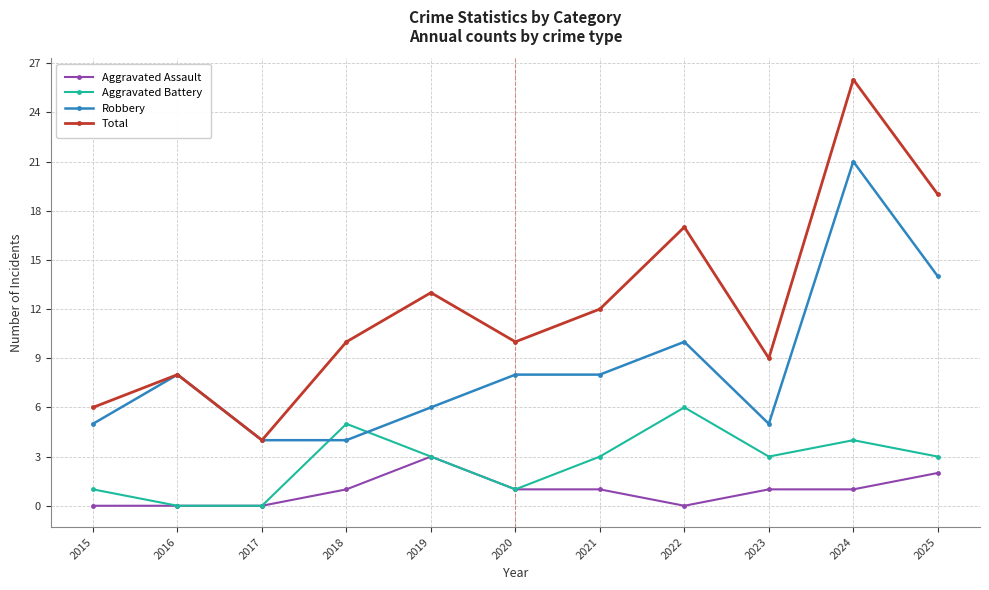

At which category is the sum across all series the highest?

2024